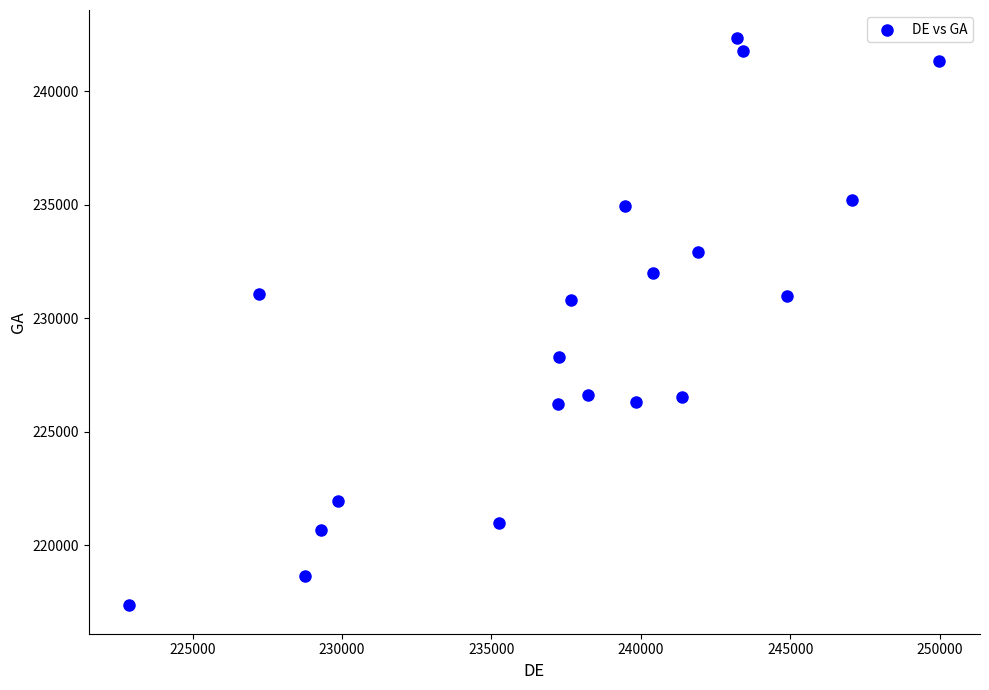

What is the range of Y values (max minus min)?

24993.3